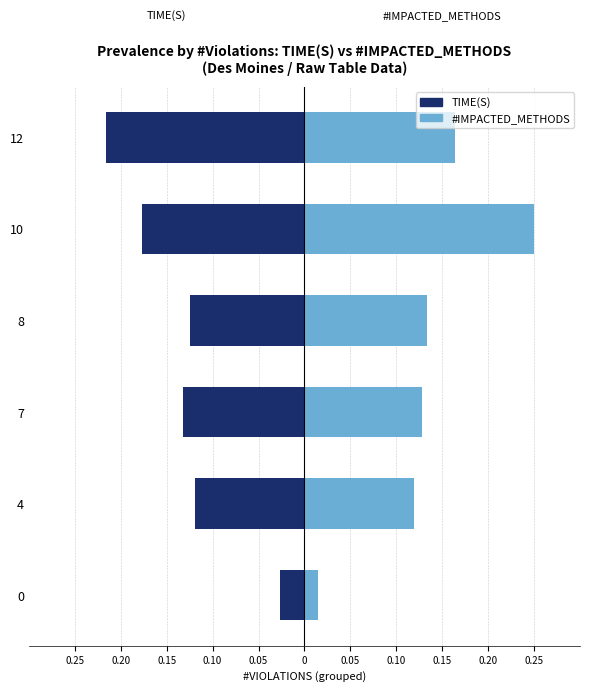

What is the sum of the TIME(S) values at 7 and 10?

-0.3